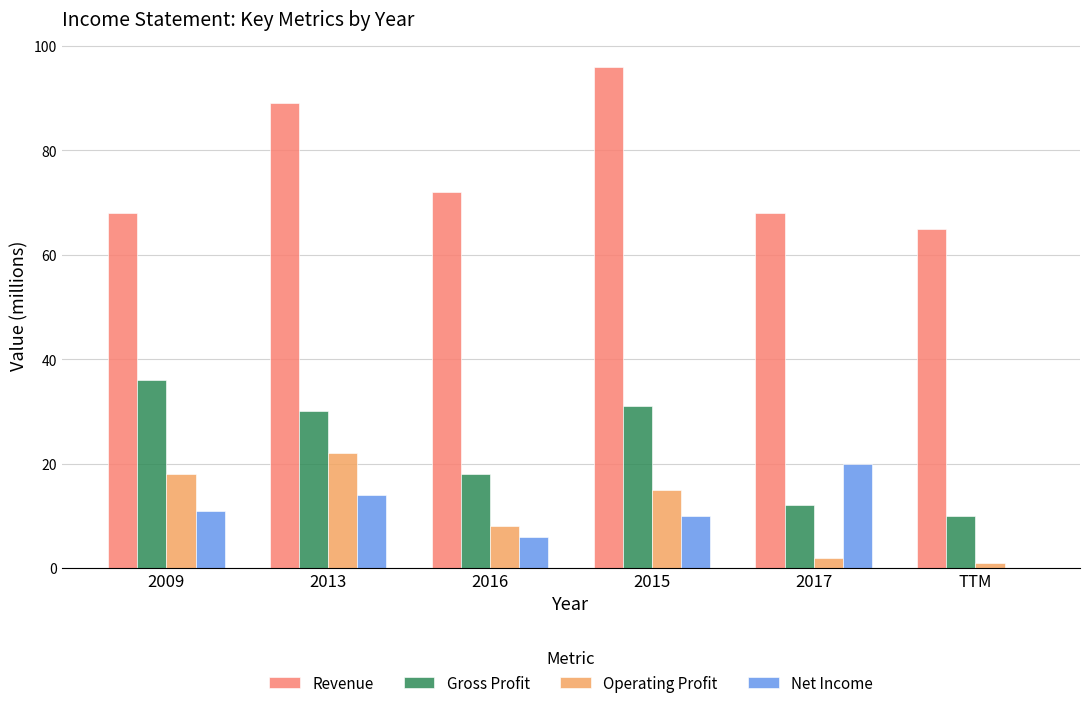

How many Net Income values are between 6 and 14?

4